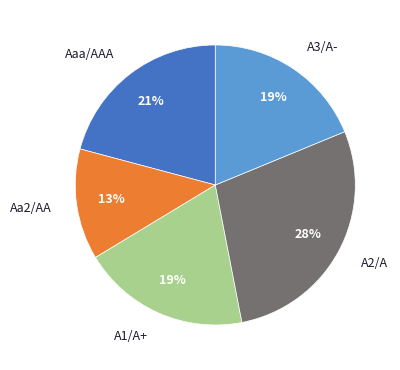

To the nearest percent, what portion does A2/A represent?

28%